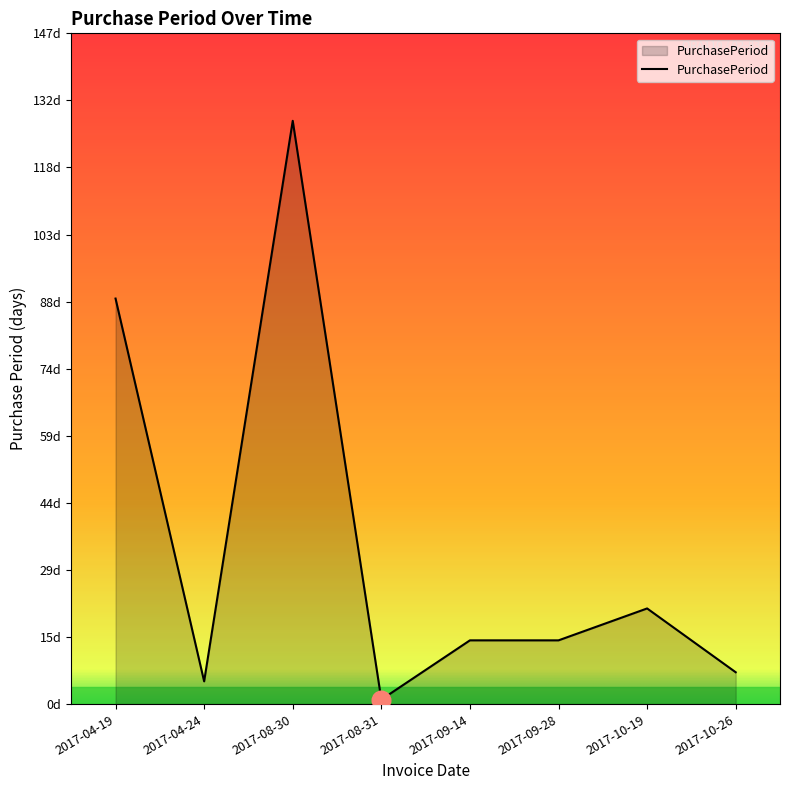

Between 2017-08-31 and 2017-09-14, which is larger?

2017-09-14